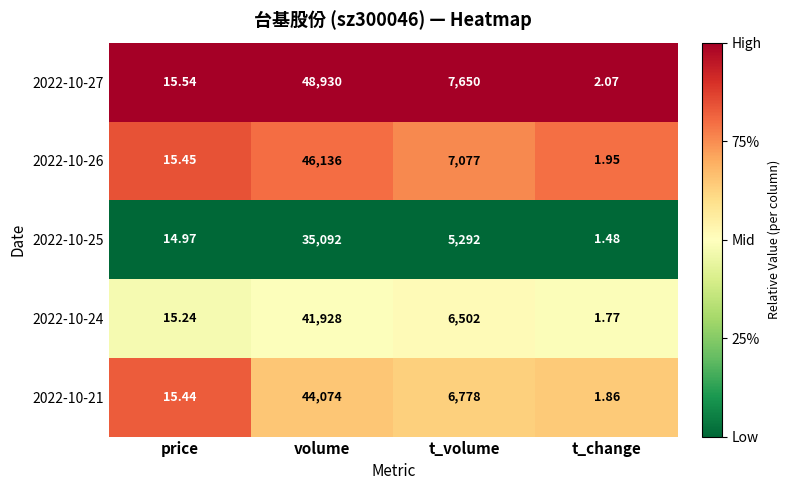

List the labels in order of 2022-10-27 value, smallest first.

t_change, price, t_volume, volume